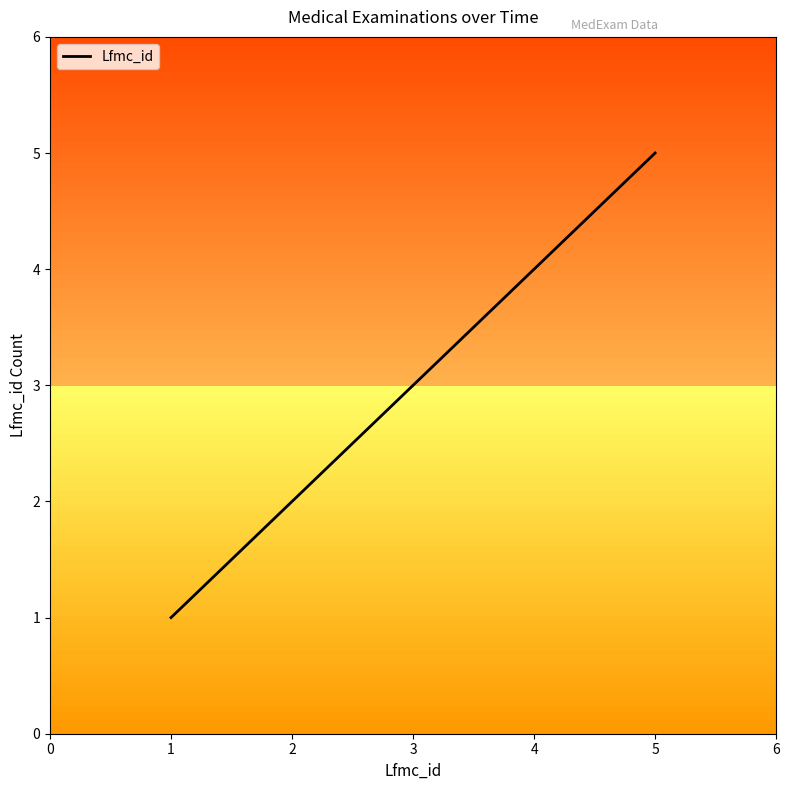

True or false: there are more than 0 points higher than both neighbors.

False